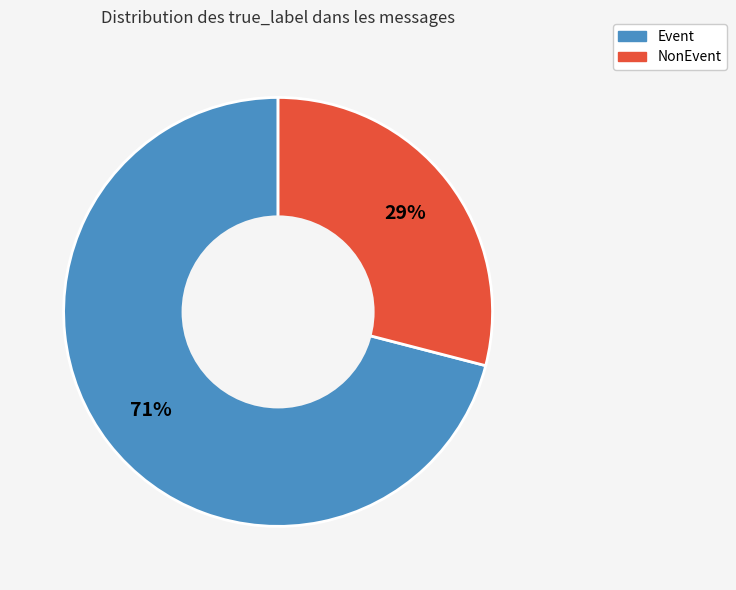

Is there any slice that represents more than half of the pie?

Yes